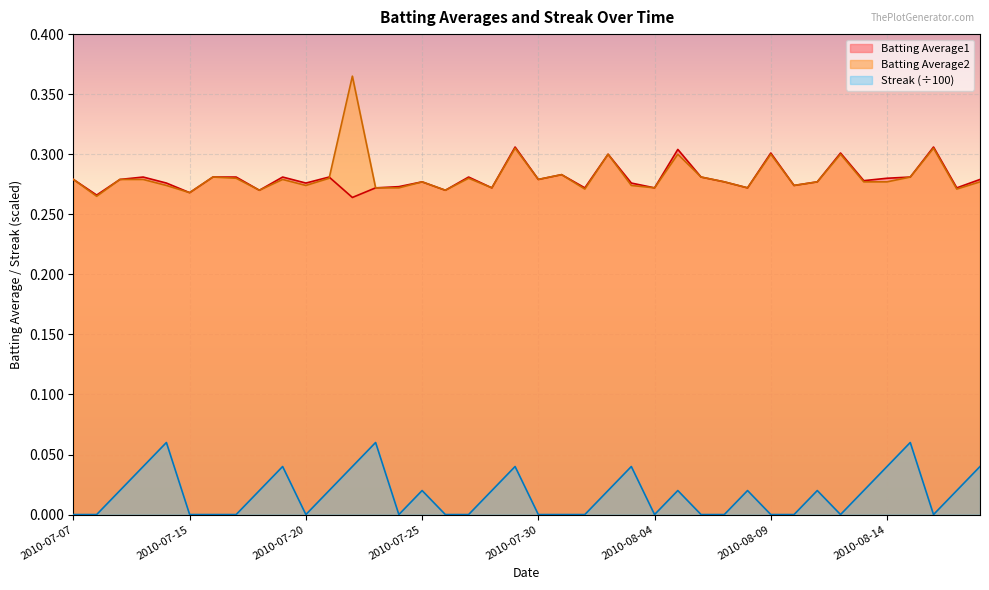

How many interior local peaks does the Batting Average2 series have?

12